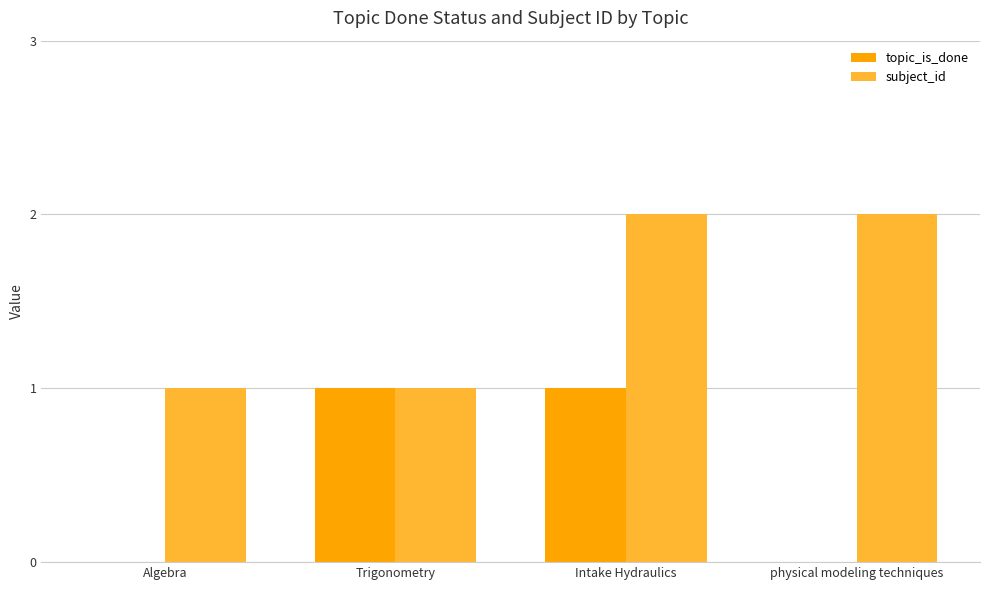

Between Algebra and Trigonometry, which series saw the biggest shift?

topic_is_done